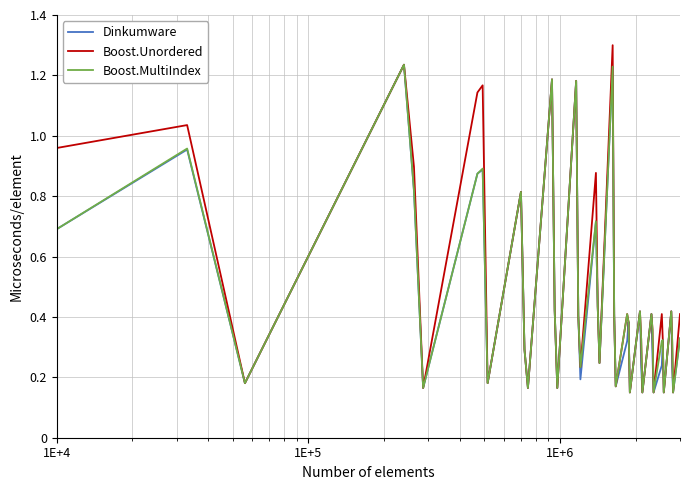

What is the maximum value shown in the chart?

1.3